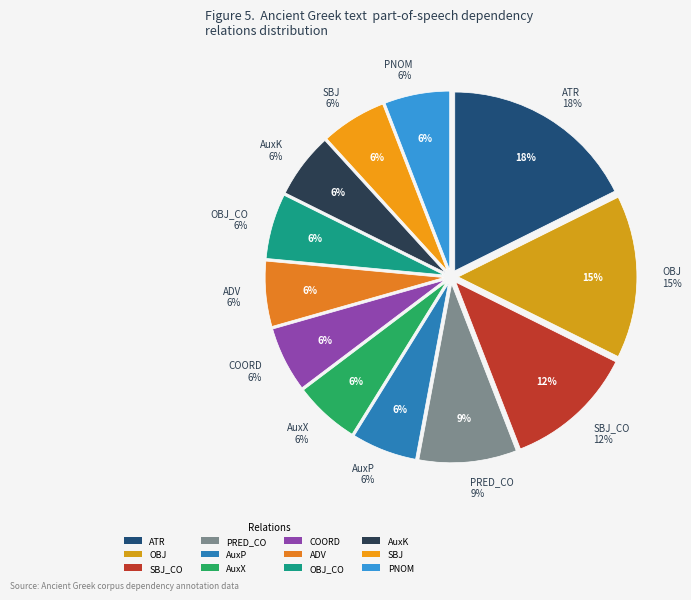

The OBJ slice represents 6% of the pie. True or false?

False